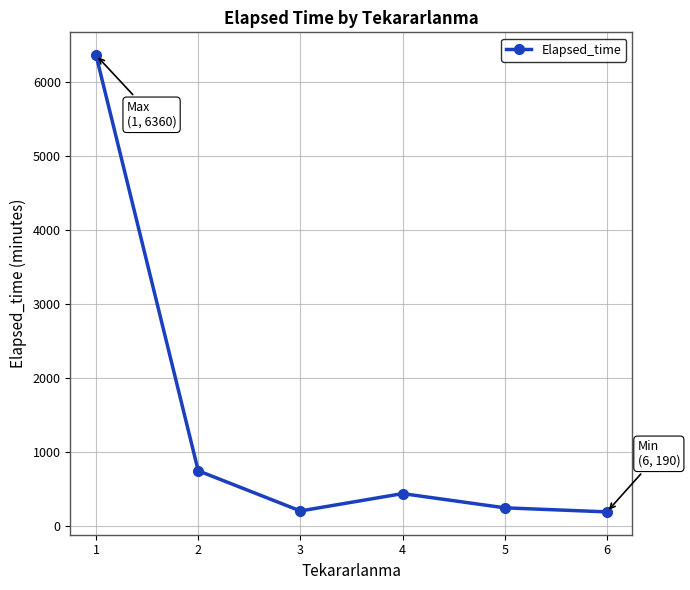

What is the change in value from 1 to 4?

-5923.0